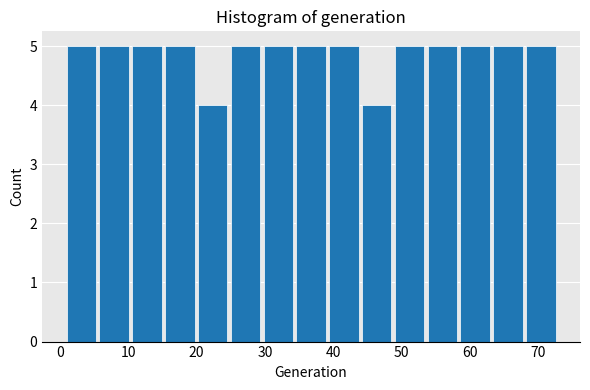

Reading left to right, list every bar in this chart as the range it spans on the x-axis followed by its height. Neither the bar edges nor the heights are printed on the chart, so give them approximately, as read against the axes.

1.0 to 5.8: 5
5.8 to 10.6: 5
10.6 to 15.4: 5
15.4 to 20.2: 5
20.2 to 25.0: 4
25.0 to 29.8: 5
29.8 to 34.6: 5
34.6 to 39.4: 5
39.4 to 44.2: 5
44.2 to 49.0: 4
49.0 to 53.8: 5
53.8 to 58.6: 5
58.6 to 63.4: 5
63.4 to 68.2: 5
68.2 to 73.0: 5